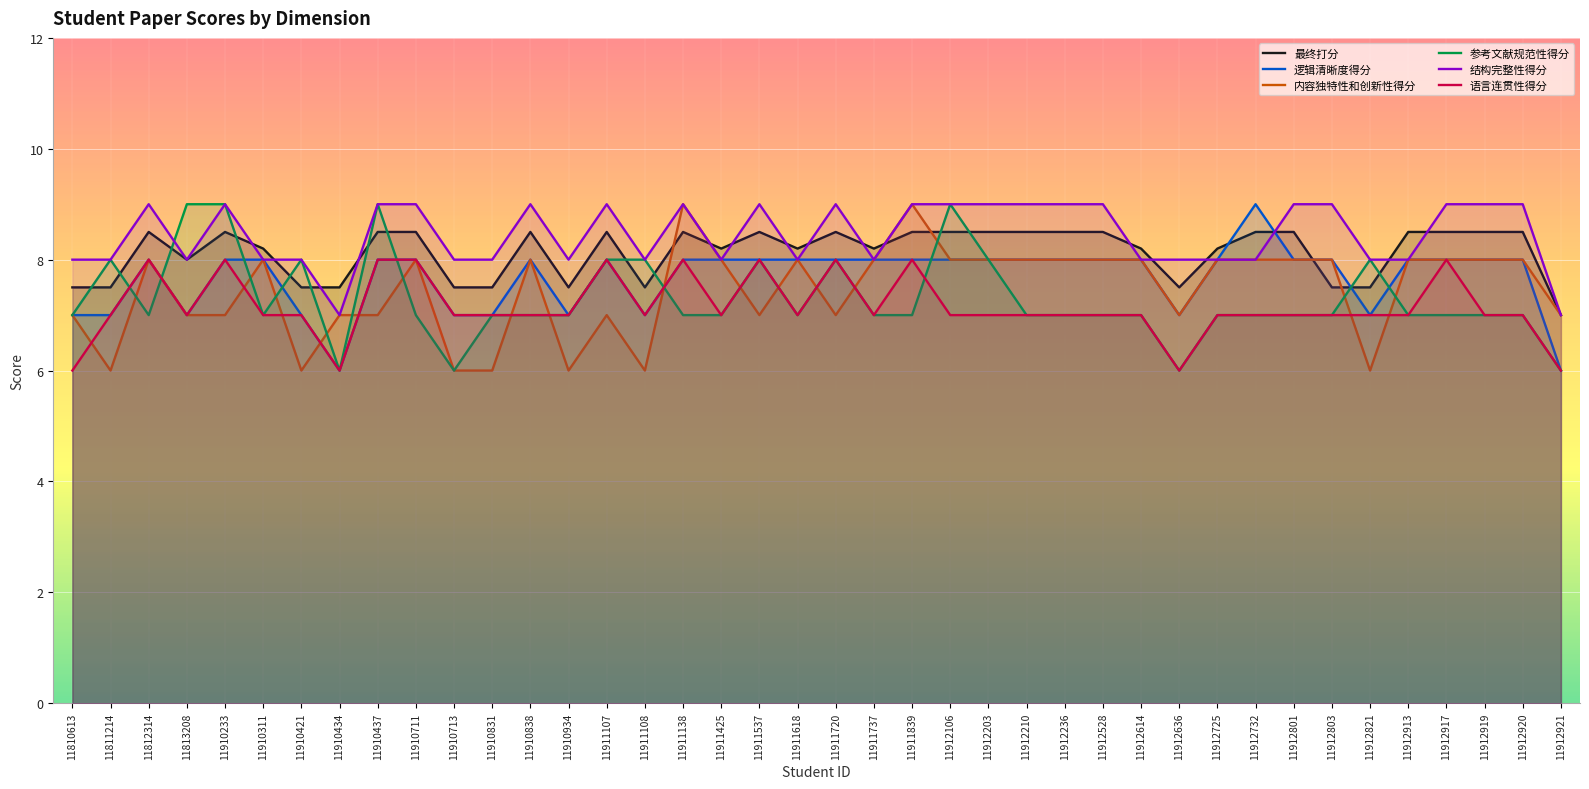

Where do 最终打分 and 内容独特性和创新性得分 first cross each other?

11911108 and 11911138